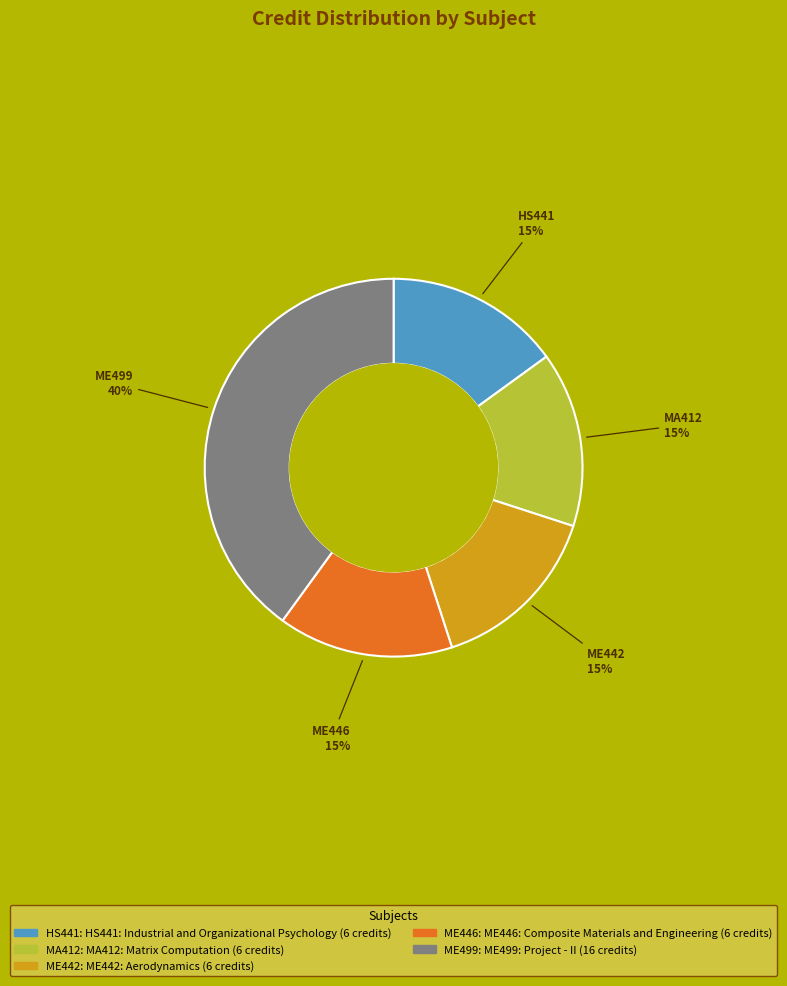

Is there any slice that represents more than half of the pie?

No